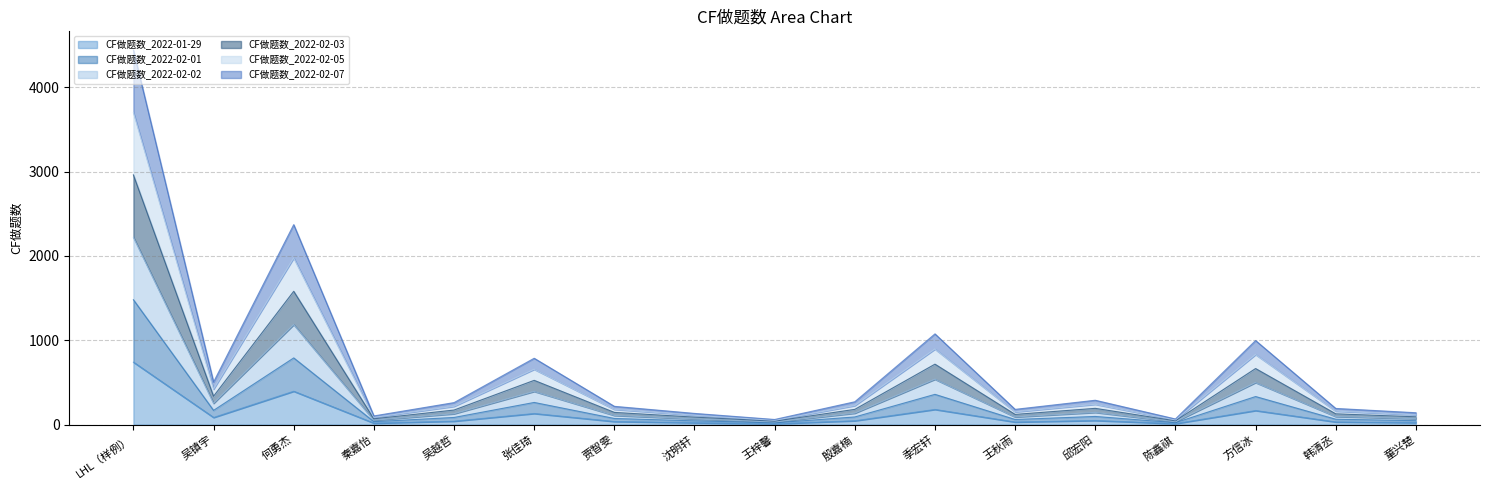

Does the chart have visible grid lines?

Yes